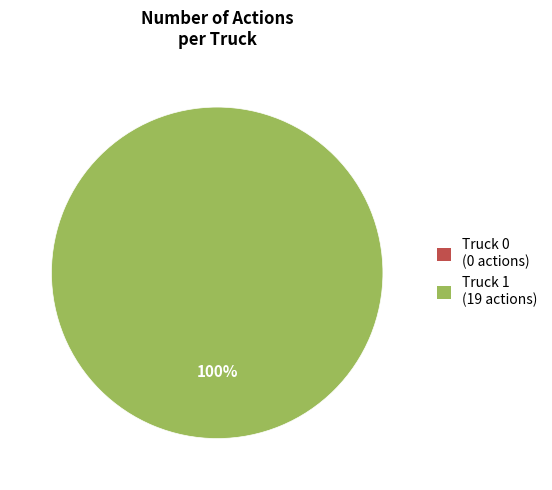

Is there any slice that represents more than half of the pie?

Yes